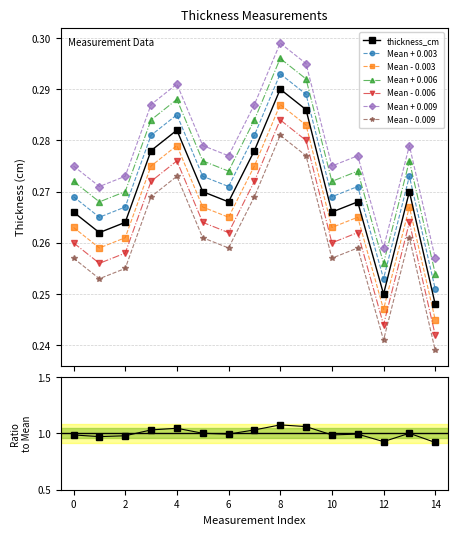

How many interior local peaks (higher than both neighbors) does the data have?

4